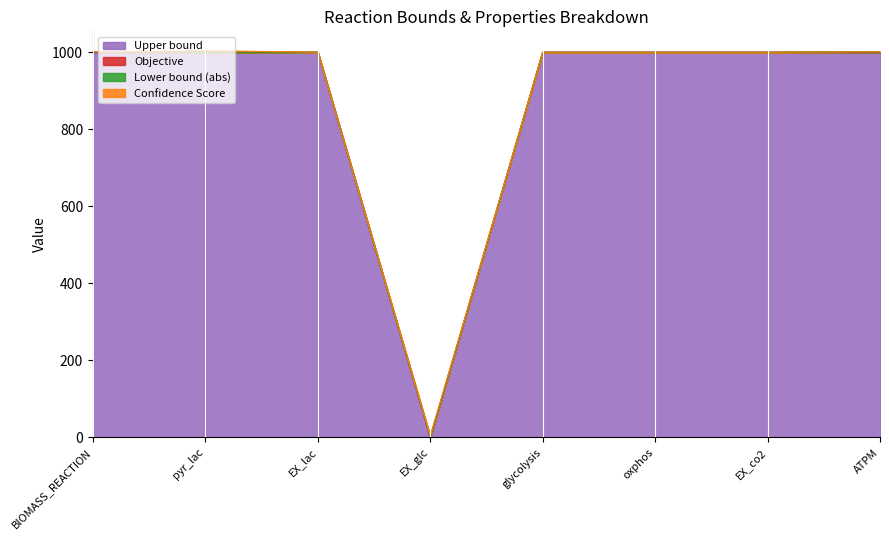

Rank the series by their maximum value, from highest to lowest.

Upper bound, Confidence Score, Objective, Lower bound (abs)